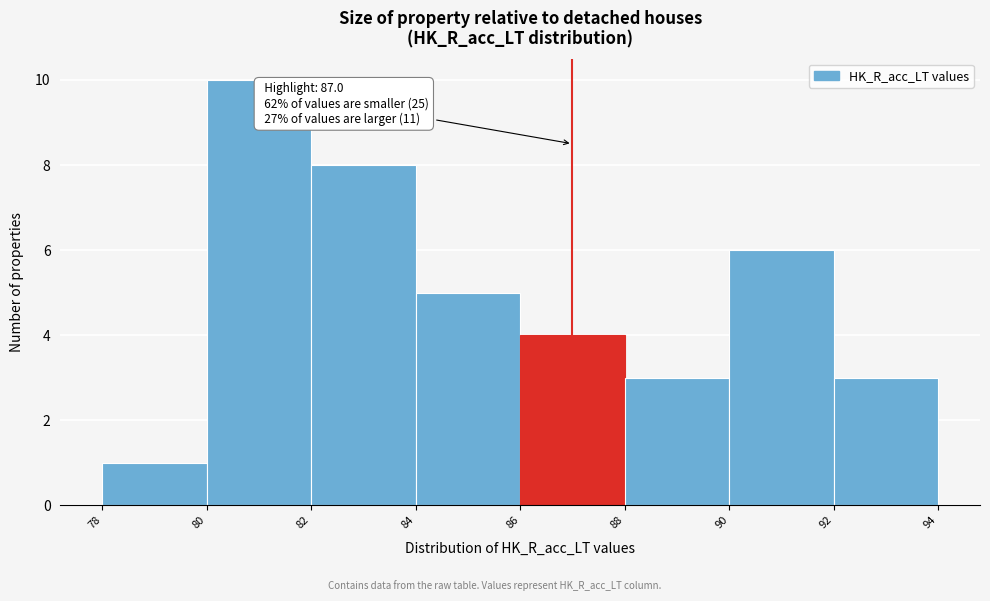

Which range on the x-axis has the tallest bar?

80 to 82